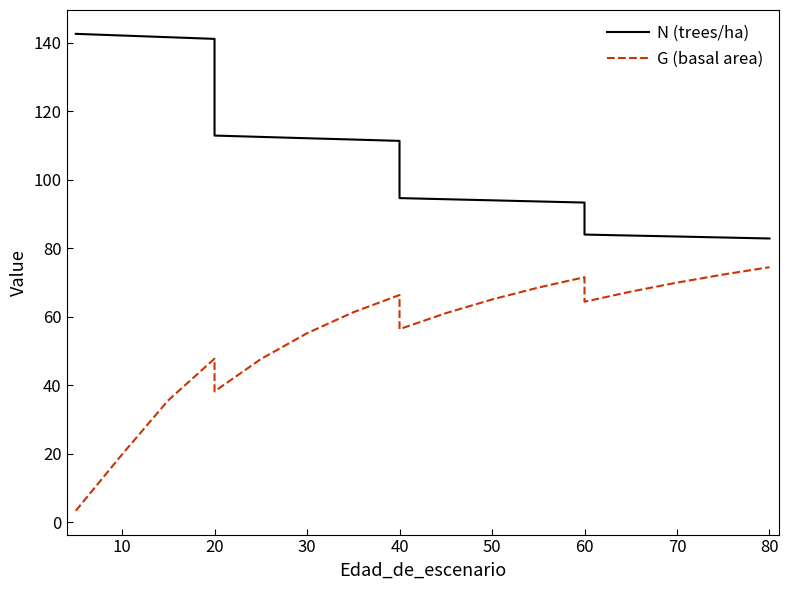

Reading left to right, extract all data points from this chart.

N (trees/ha): 142.6	142.1	141.6	141.1	112.9	112.5	112.1	111.8	111.4	94.7	94.3	94.0	93.7	93.4	84.0	83.7	83.5	83.2	82.9
G (basal area): 3.4	19.8	35.6	47.8	38.2	47.7	55.2	61.3	66.4	56.4	61.1	65.1	68.5	71.6	64.4	67.4	70.0	72.3	74.5